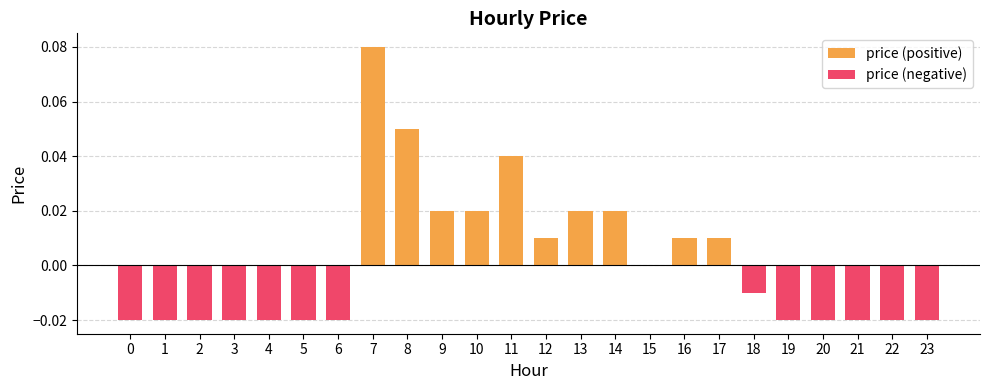

What is the maximum value for price (positive)?

0.1